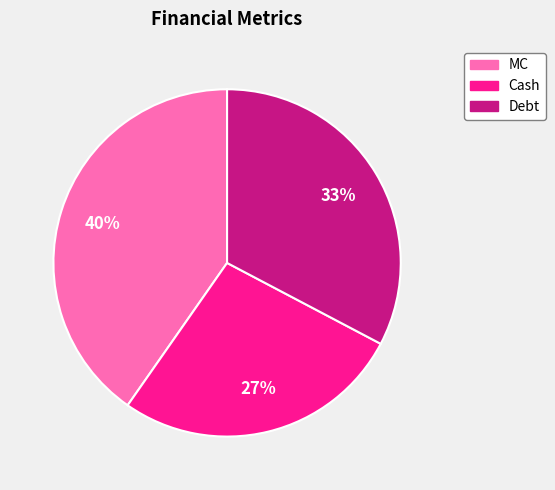

Is it true that MC is 27% of the pie?

False